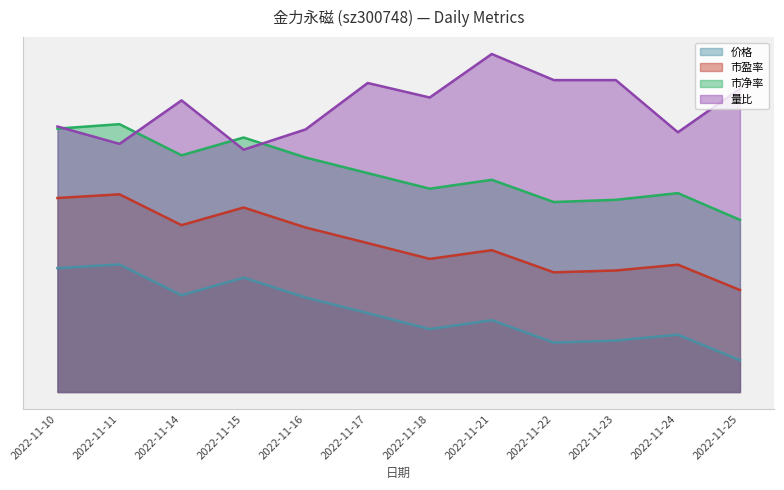

Which series has the largest total across all categories?

量比